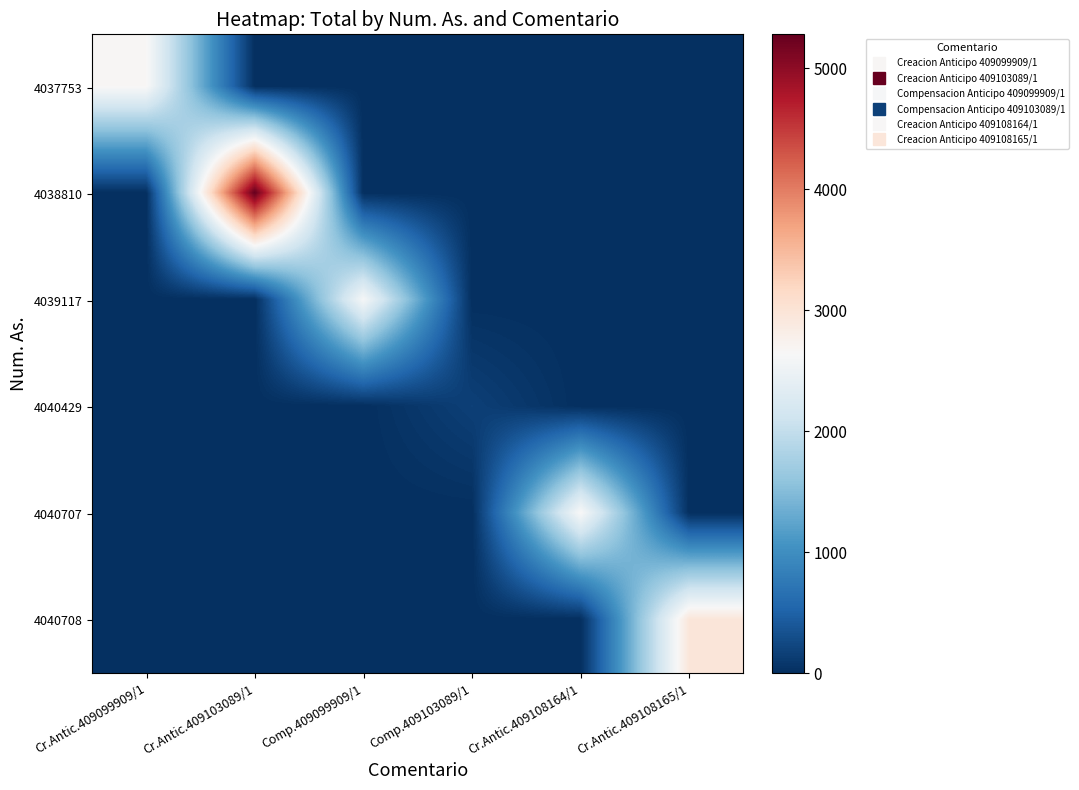

At which category is the sum across all series the highest?

Cr.Antic.409103089/1